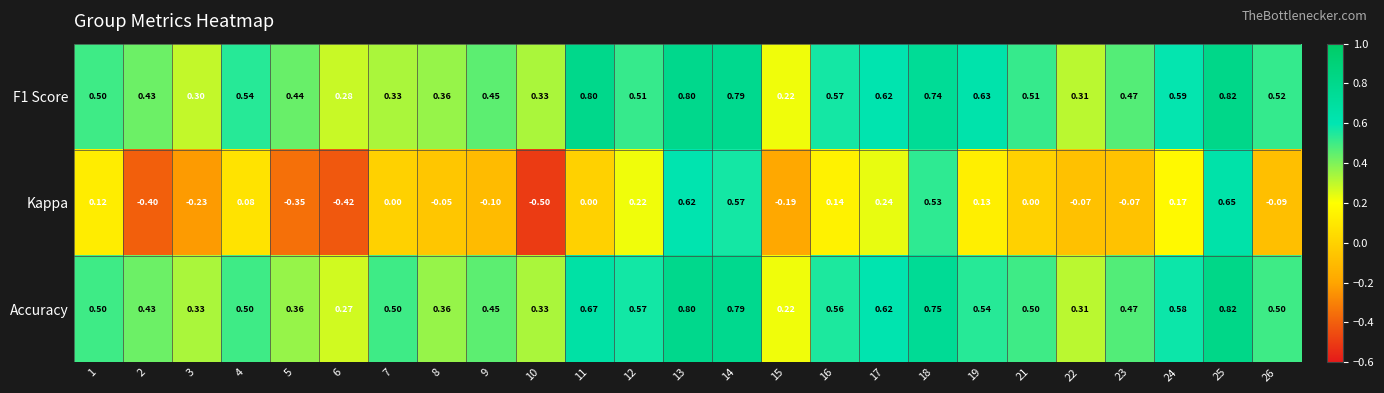

Which series has the largest range (max minus min)?

Kappa